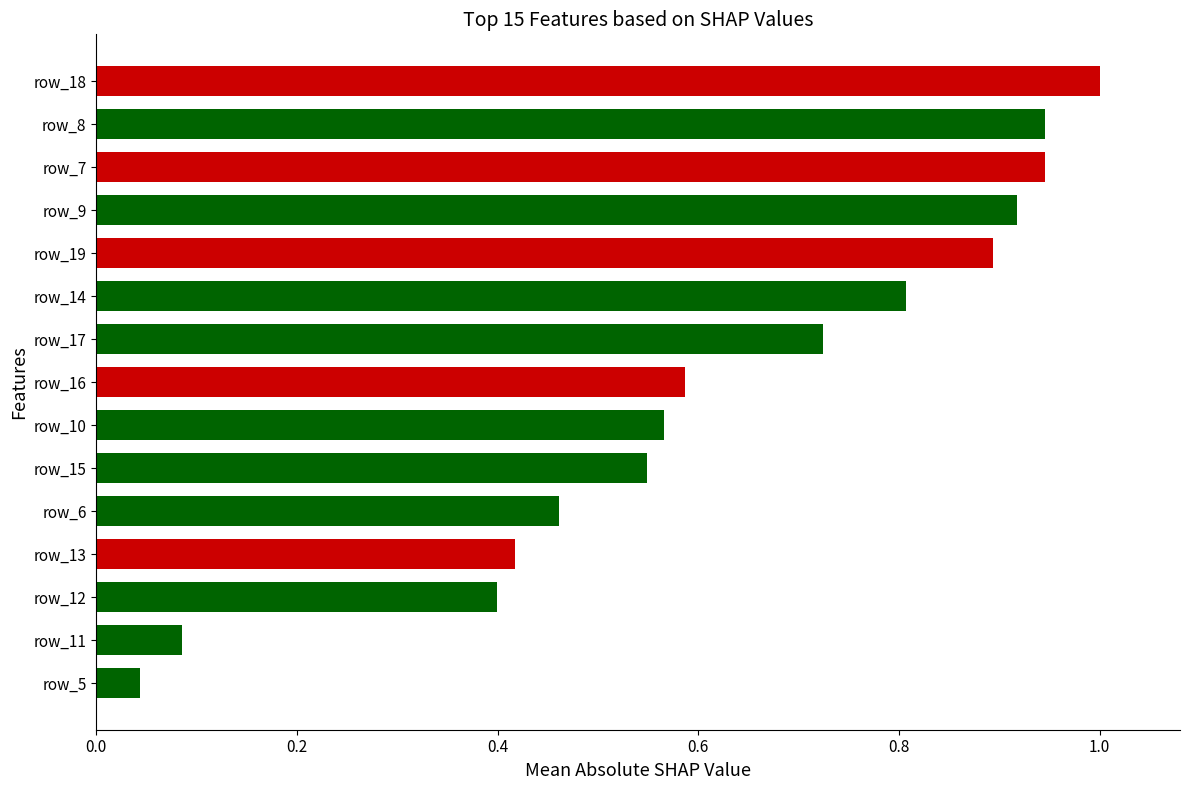

How many distinct data groups are displayed?

1